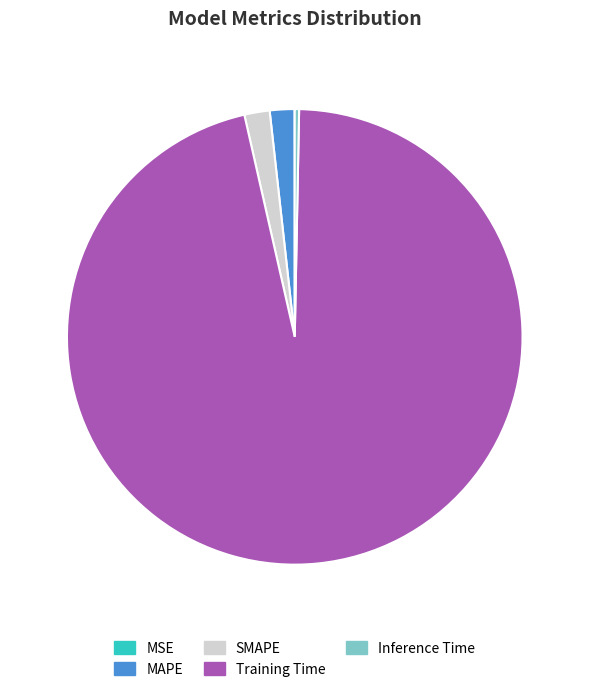

Between Training Time and SMAPE, which is larger?

Training Time